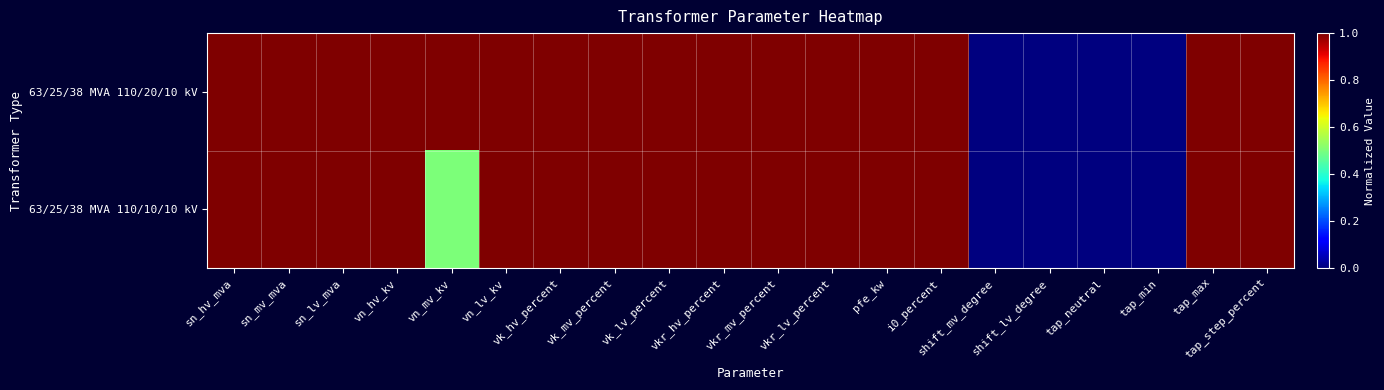

Reading right to left, transcribe all the data shown in this chart.

63/25/38 MVA 110/20/10 kV: tap_step_percent=1.0	tap_max=1.0	tap_min=0.0	tap_neutral=0.0	shift_lv_degree=0.0	shift_mv_degree=0.0	i0_percent=1.0	pfe_kw=1.0	vkr_lv_percent=1.0	vkr_mv_percent=1.0	vkr_hv_percent=1.0	vk_lv_percent=1.0	vk_mv_percent=1.0	vk_hv_percent=1.0	vn_lv_kv=1.0	vn_mv_kv=1.0	vn_hv_kv=1.0	sn_lv_mva=1.0	sn_mv_mva=1.0	sn_hv_mva=1.0
63/25/38 MVA 110/10/10 kV: tap_step_percent=1.0	tap_max=1.0	tap_min=0.0	tap_neutral=0.0	shift_lv_degree=0.0	shift_mv_degree=0.0	i0_percent=1.0	pfe_kw=1.0	vkr_lv_percent=1.0	vkr_mv_percent=1.0	vkr_hv_percent=1.0	vk_lv_percent=1.0	vk_mv_percent=1.0	vk_hv_percent=1.0	vn_lv_kv=1.0	vn_mv_kv=0.5	vn_hv_kv=1.0	sn_lv_mva=1.0	sn_mv_mva=1.0	sn_hv_mva=1.0